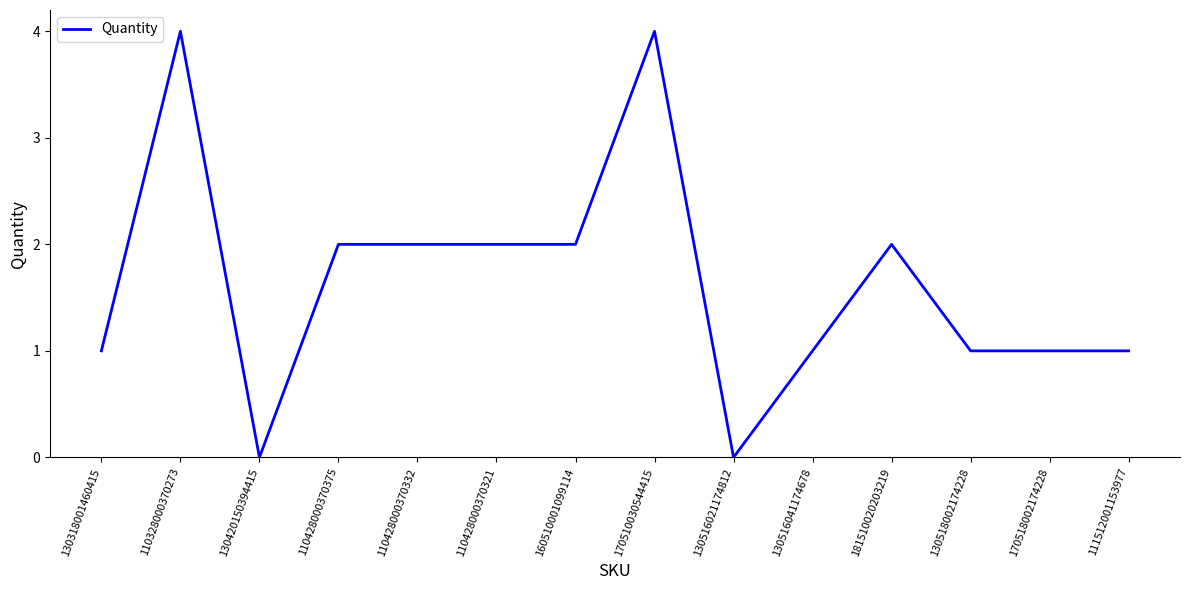

Does the chart display data point markers on the line(s)?

No